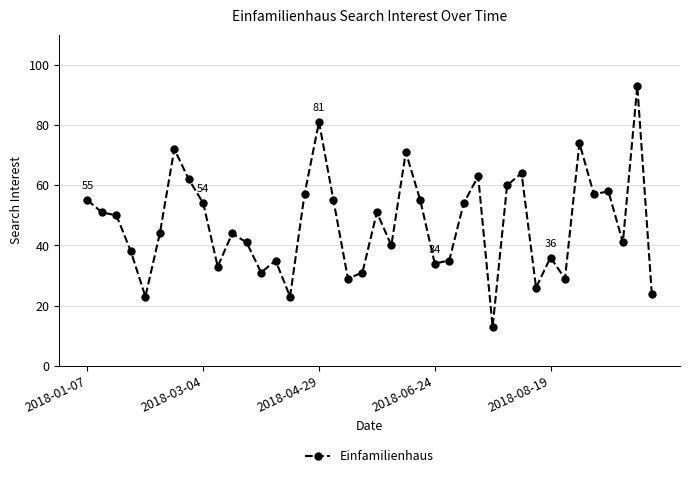

What is the maximum value shown in the chart?

93